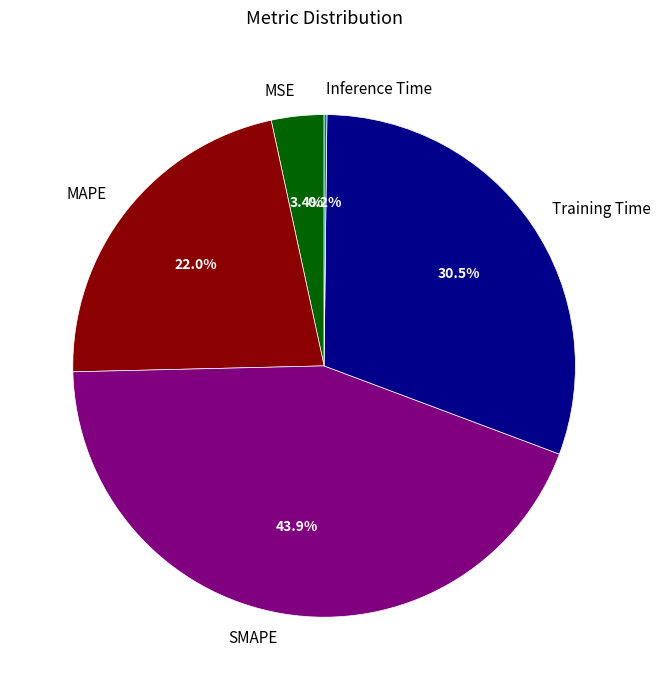

How much of the chart is everything except Training Time?

69.5%